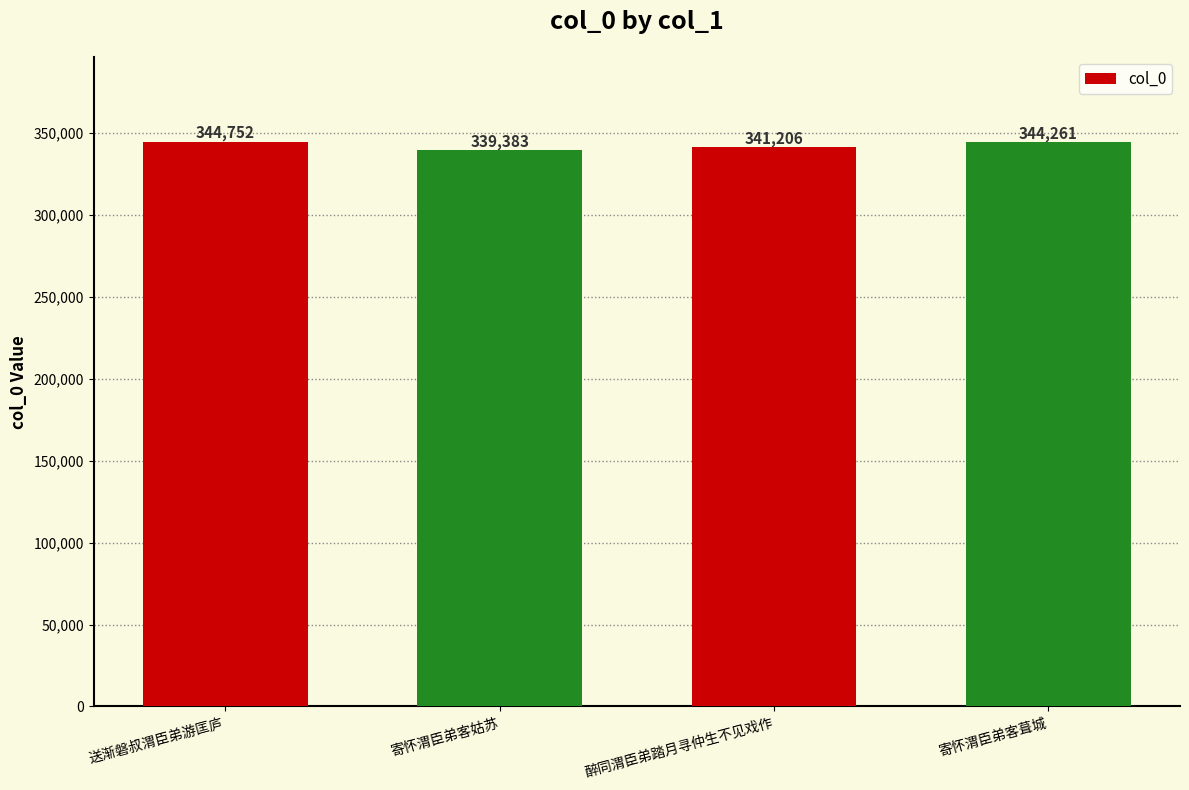

What is the sum of the values at 送渐磐叔渭臣弟游匡庐 and 寄怀渭臣弟客姑苏?

684135